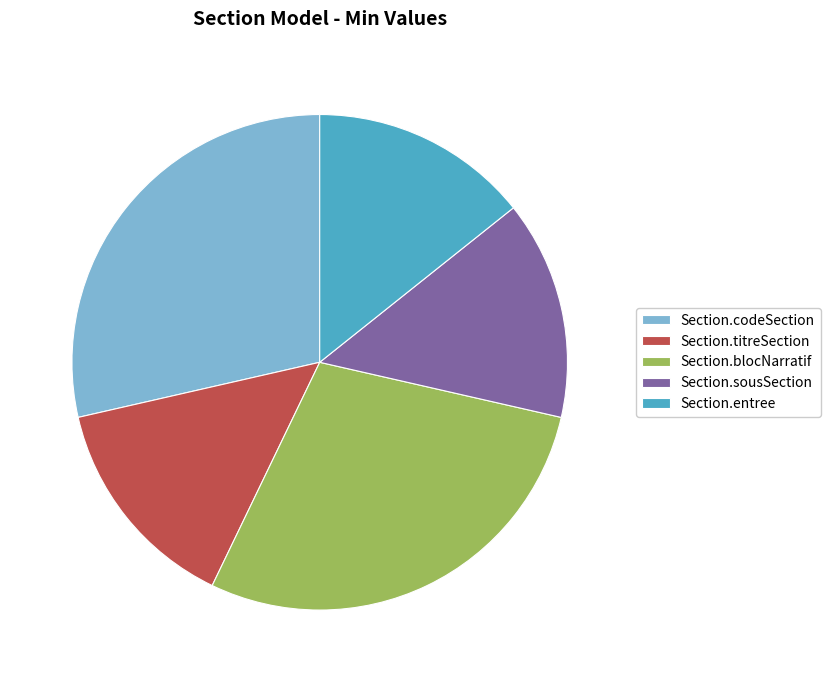

What is the ratio of the value at Section.entree to the value at Section.codeSection?

0.5